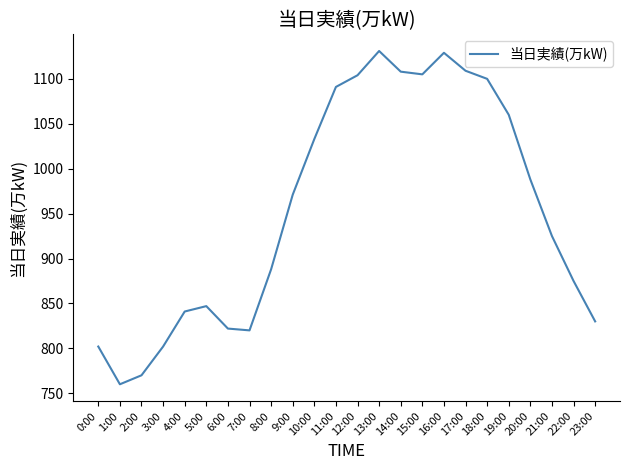

What position from the left is 22:00?

23